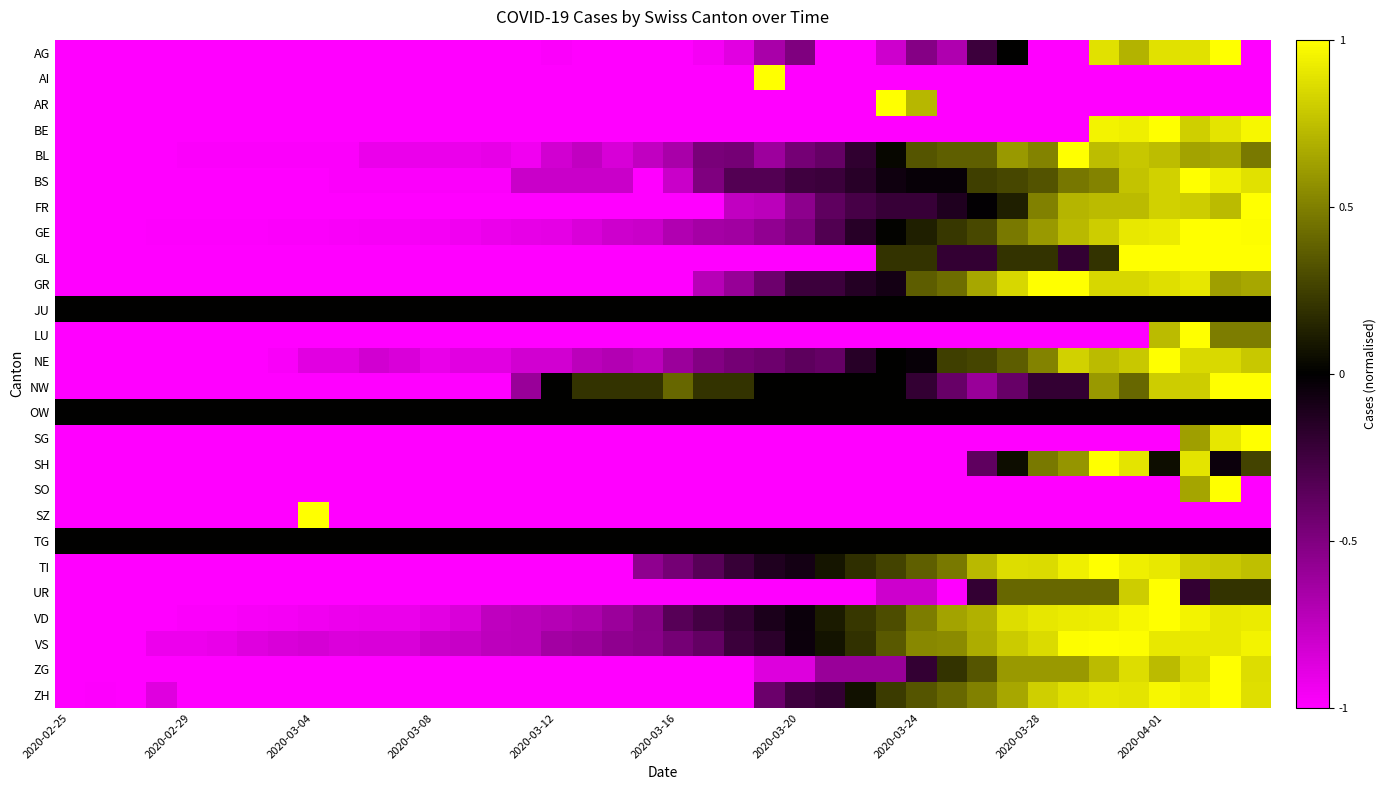

Reading left to right, list all the values displayed in this chart.

AG: -1.0	-1.0	-1.0	-1.0	-1.0	-1.0	-1.0	-1.0	-1.0	-1.0	-1.0	-1.0	-1.0	-1.0	-1.0	-1.0	-1.0	-1.0	-1.0	-1.0	-1.0	-1.0	-0.9	-0.7	-0.5	-1.0	-1.0	-0.8	-0.5	-0.7	-0.2	0.0	-1.0	-1.0	0.9	0.7	0.9	0.9	1.0	-1.0
AI: -1.0	-1.0	-1.0	-1.0	-1.0	-1.0	-1.0	-1.0	-1.0	-1.0	-1.0	-1.0	-1.0	-1.0	-1.0	-1.0	-1.0	-1.0	-1.0	-1.0	-1.0	-1.0	-1.0	1.0	-1.0	-1.0	-1.0	-1.0	-1.0	-1.0	-1.0	-1.0	-1.0	-1.0	-1.0	-1.0	-1.0	-1.0	-1.0	-1.0
AR: -1.0	-1.0	-1.0	-1.0	-1.0	-1.0	-1.0	-1.0	-1.0	-1.0	-1.0	-1.0	-1.0	-1.0	-1.0	-1.0	-1.0	-1.0	-1.0	-1.0	-1.0	-1.0	-1.0	-1.0	-1.0	-1.0	-1.0	1.0	0.7	-1.0	-1.0	-1.0	-1.0	-1.0	-1.0	-1.0	-1.0	-1.0	-1.0	-1.0
BE: -1.0	-1.0	-1.0	-1.0	-1.0	-1.0	-1.0	-1.0	-1.0	-1.0	-1.0	-1.0	-1.0	-1.0	-1.0	-1.0	-1.0	-1.0	-1.0	-1.0	-1.0	-1.0	-1.0	-1.0	-1.0	-1.0	-1.0	-1.0	-1.0	-1.0	-1.0	-1.0	-1.0	-1.0	0.9	0.9	1.0	0.8	0.9	1.0
BL: -1.0	-1.0	-1.0	-1.0	-1.0	-1.0	-1.0	-1.0	-1.0	-1.0	-0.9	-0.9	-0.9	-0.9	-0.9	-0.9	-0.8	-0.8	-0.8	-0.8	-0.7	-0.5	-0.5	-0.6	-0.5	-0.4	-0.2	0.0	0.3	0.4	0.4	0.6	0.5	1.0	0.7	0.8	0.7	0.6	0.7	0.5
BS: -1.0	-1.0	-1.0	-1.0	-1.0	-1.0	-1.0	-1.0	-1.0	-1.0	-1.0	-1.0	-1.0	-1.0	-1.0	-0.8	-0.8	-0.8	-0.8	-1.0	-0.8	-0.5	-0.3	-0.3	-0.2	-0.2	-0.2	-0.1	-0.0	-0.0	0.2	0.3	0.3	0.5	0.5	0.8	0.8	1.0	0.9	0.9
FR: -1.0	-1.0	-1.0	-1.0	-1.0	-1.0	-1.0	-1.0	-1.0	-1.0	-1.0	-1.0	-1.0	-1.0	-1.0	-1.0	-1.0	-1.0	-1.0	-1.0	-1.0	-1.0	-0.8	-0.7	-0.6	-0.4	-0.3	-0.2	-0.2	-0.1	-0.0	0.1	0.5	0.7	0.7	0.7	0.8	0.8	0.7	1.0
GE: -1.0	-1.0	-1.0	-1.0	-1.0	-1.0	-1.0	-1.0	-1.0	-1.0	-1.0	-1.0	-1.0	-0.9	-0.9	-0.9	-0.9	-0.8	-0.8	-0.8	-0.7	-0.6	-0.6	-0.6	-0.5	-0.3	-0.2	0.0	0.1	0.2	0.3	0.5	0.6	0.7	0.8	0.9	0.9	1.0	1.0	1.0
GL: -1.0	-1.0	-1.0	-1.0	-1.0	-1.0	-1.0	-1.0	-1.0	-1.0	-1.0	-1.0	-1.0	-1.0	-1.0	-1.0	-1.0	-1.0	-1.0	-1.0	-1.0	-1.0	-1.0	-1.0	-1.0	-1.0	-1.0	0.2	0.2	-0.2	-0.2	0.2	0.2	-0.2	0.2	1.0	1.0	1.0	1.0	1.0
GR: -1.0	-1.0	-1.0	-1.0	-1.0	-1.0	-1.0	-1.0	-1.0	-1.0	-1.0	-1.0	-1.0	-1.0	-1.0	-1.0	-1.0	-1.0	-1.0	-1.0	-1.0	-0.7	-0.6	-0.4	-0.2	-0.2	-0.1	-0.1	0.4	0.4	0.7	0.8	1.0	1.0	0.8	0.8	0.9	0.9	0.6	0.7
JU: 0.0	0.0	0.0	0.0	0.0	0.0	0.0	0.0	0.0	0.0	0.0	0.0	0.0	0.0	0.0	0.0	0.0	0.0	0.0	0.0	0.0	0.0	0.0	0.0	0.0	0.0	0.0	0.0	0.0	0.0	0.0	0.0	0.0	0.0	0.0	0.0	0.0	0.0	0.0	0.0
LU: -1.0	-1.0	-1.0	-1.0	-1.0	-1.0	-1.0	-1.0	-1.0	-1.0	-1.0	-1.0	-1.0	-1.0	-1.0	-1.0	-1.0	-1.0	-1.0	-1.0	-1.0	-1.0	-1.0	-1.0	-1.0	-1.0	-1.0	-1.0	-1.0	-1.0	-1.0	-1.0	-1.0	-1.0	-1.0	-1.0	0.7	1.0	0.5	0.5
NE: -1.0	-1.0	-1.0	-1.0	-1.0	-1.0	-1.0	-1.0	-0.9	-0.9	-0.8	-0.8	-0.9	-0.9	-0.9	-0.8	-0.8	-0.7	-0.7	-0.7	-0.6	-0.5	-0.5	-0.4	-0.4	-0.4	-0.2	0.0	-0.0	0.2	0.3	0.4	0.5	0.8	0.7	0.8	1.0	0.8	0.8	0.8
NW: -1.0	-1.0	-1.0	-1.0	-1.0	-1.0	-1.0	-1.0	-1.0	-1.0	-1.0	-1.0	-1.0	-1.0	-1.0	-0.6	0.0	0.2	0.2	0.2	0.4	0.2	0.2	0.0	0.0	0.0	0.0	0.0	-0.2	-0.4	-0.6	-0.4	-0.2	-0.2	0.6	0.4	0.8	0.8	1.0	1.0
OW: 0.0	0.0	0.0	0.0	0.0	0.0	0.0	0.0	0.0	0.0	0.0	0.0	0.0	0.0	0.0	0.0	0.0	0.0	0.0	0.0	0.0	0.0	0.0	0.0	0.0	0.0	0.0	0.0	0.0	0.0	0.0	0.0	0.0	0.0	0.0	0.0	0.0	0.0	0.0	0.0
SG: -1.0	-1.0	-1.0	-1.0	-1.0	-1.0	-1.0	-1.0	-1.0	-1.0	-1.0	-1.0	-1.0	-1.0	-1.0	-1.0	-1.0	-1.0	-1.0	-1.0	-1.0	-1.0	-1.0	-1.0	-1.0	-1.0	-1.0	-1.0	-1.0	-1.0	-1.0	-1.0	-1.0	-1.0	-1.0	-1.0	-1.0	0.6	0.9	1.0
SH: -1.0	-1.0	-1.0	-1.0	-1.0	-1.0	-1.0	-1.0	-1.0	-1.0	-1.0	-1.0	-1.0	-1.0	-1.0	-1.0	-1.0	-1.0	-1.0	-1.0	-1.0	-1.0	-1.0	-1.0	-1.0	-1.0	-1.0	-1.0	-1.0	-1.0	-0.4	0.1	0.5	0.6	1.0	0.9	0.1	0.9	-0.1	0.3
SO: -1.0	-1.0	-1.0	-1.0	-1.0	-1.0	-1.0	-1.0	-1.0	-1.0	-1.0	-1.0	-1.0	-1.0	-1.0	-1.0	-1.0	-1.0	-1.0	-1.0	-1.0	-1.0	-1.0	-1.0	-1.0	-1.0	-1.0	-1.0	-1.0	-1.0	-1.0	-1.0	-1.0	-1.0	-1.0	-1.0	-1.0	0.6	1.0	-1.0
SZ: -1.0	-1.0	-1.0	-1.0	-1.0	-1.0	-1.0	-1.0	1.0	-1.0	-1.0	-1.0	-1.0	-1.0	-1.0	-1.0	-1.0	-1.0	-1.0	-1.0	-1.0	-1.0	-1.0	-1.0	-1.0	-1.0	-1.0	-1.0	-1.0	-1.0	-1.0	-1.0	-1.0	-1.0	-1.0	-1.0	-1.0	-1.0	-1.0	-1.0
TG: 0.0	0.0	0.0	0.0	0.0	0.0	0.0	0.0	0.0	0.0	0.0	0.0	0.0	0.0	0.0	0.0	0.0	0.0	0.0	0.0	0.0	0.0	0.0	0.0	0.0	0.0	0.0	0.0	0.0	0.0	0.0	0.0	0.0	0.0	0.0	0.0	0.0	0.0	0.0	0.0
TI: -1.0	-1.0	-1.0	-1.0	-1.0	-1.0	-1.0	-1.0	-1.0	-1.0	-1.0	-1.0	-1.0	-1.0	-1.0	-1.0	-1.0	-1.0	-1.0	-0.6	-0.5	-0.3	-0.2	-0.1	-0.1	0.1	0.2	0.3	0.4	0.5	0.7	0.9	0.9	0.9	1.0	0.9	0.9	0.8	0.8	0.7
UR: -1.0	-1.0	-1.0	-1.0	-1.0	-1.0	-1.0	-1.0	-1.0	-1.0	-1.0	-1.0	-1.0	-1.0	-1.0	-1.0	-1.0	-1.0	-1.0	-1.0	-1.0	-1.0	-1.0	-1.0	-1.0	-1.0	-1.0	-0.8	-0.8	-1.0	-0.2	0.4	0.4	0.4	0.4	0.8	1.0	-0.2	0.2	0.2
VD: -1.0	-1.0	-1.0	-1.0	-1.0	-1.0	-1.0	-1.0	-0.9	-0.9	-0.9	-0.9	-0.9	-0.8	-0.7	-0.7	-0.7	-0.7	-0.6	-0.5	-0.3	-0.3	-0.2	-0.1	-0.0	0.1	0.2	0.3	0.5	0.6	0.7	0.9	0.9	0.9	0.9	1.0	1.0	1.0	0.9	0.9
VS: -1.0	-1.0	-1.0	-0.9	-0.9	-0.9	-0.9	-0.8	-0.8	-0.9	-0.8	-0.8	-0.8	-0.8	-0.7	-0.7	-0.6	-0.6	-0.6	-0.5	-0.5	-0.4	-0.2	-0.2	-0.1	0.1	0.2	0.4	0.5	0.5	0.7	0.8	0.9	1.0	1.0	1.0	0.9	0.9	0.9	0.9
ZG: -1.0	-1.0	-1.0	-1.0	-1.0	-1.0	-1.0	-1.0	-1.0	-1.0	-1.0	-1.0	-1.0	-1.0	-1.0	-1.0	-1.0	-1.0	-1.0	-1.0	-1.0	-1.0	-1.0	-0.9	-0.9	-0.6	-0.6	-0.6	-0.2	0.2	0.3	0.6	0.6	0.6	0.7	0.9	0.7	0.9	1.0	0.9
ZH: -1.0	-1.0	-1.0	-0.9	-1.0	-1.0	-1.0	-1.0	-1.0	-1.0	-1.0	-1.0	-1.0	-1.0	-1.0	-1.0	-1.0	-1.0	-1.0	-1.0	-1.0	-1.0	-1.0	-0.4	-0.2	-0.2	0.1	0.2	0.3	0.4	0.5	0.7	0.8	0.9	0.9	0.9	1.0	0.9	1.0	0.9